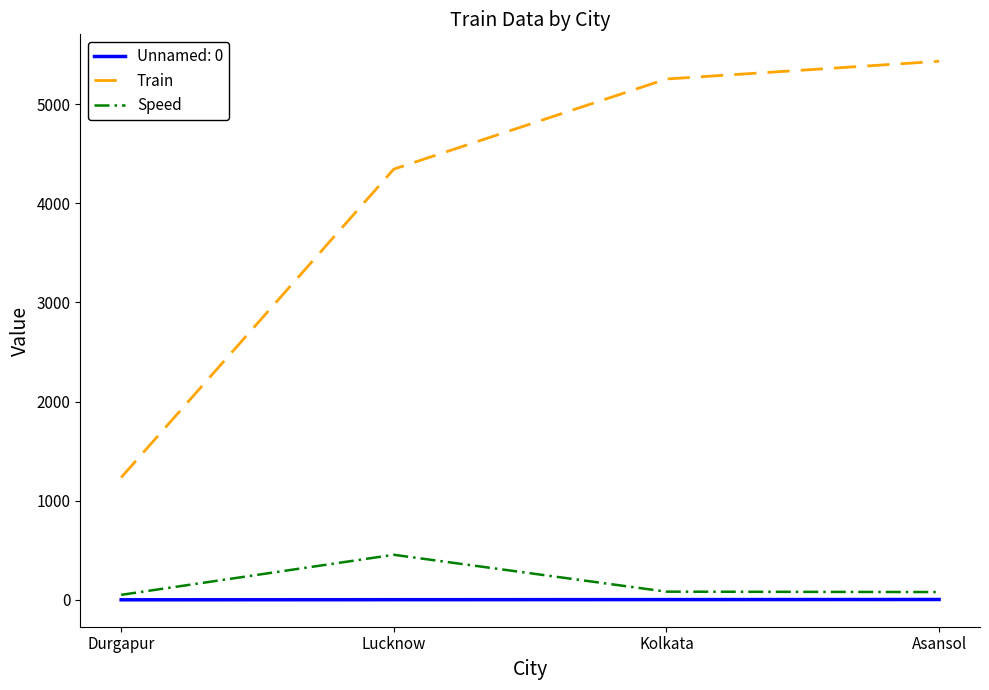

Which category has the highest value across all series?

Asansol